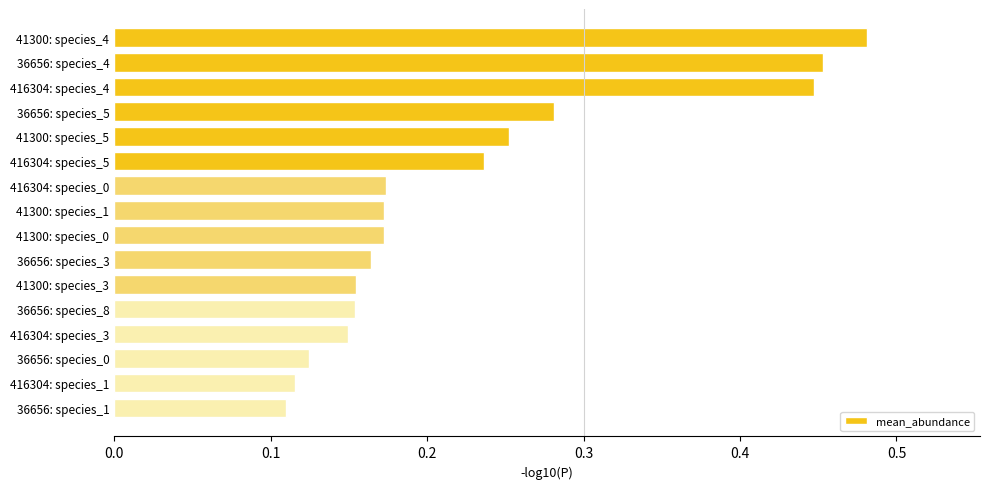

The chart shows a value of 0.0 at 36656: species_0. True or false?

False